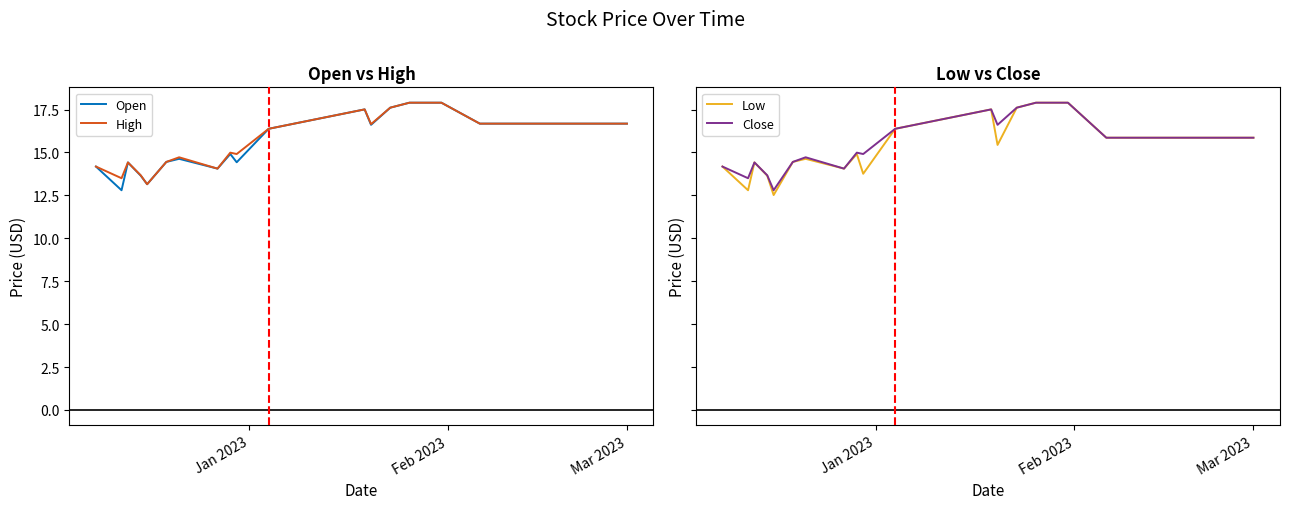

What is the highest value of the Open series?

17.9